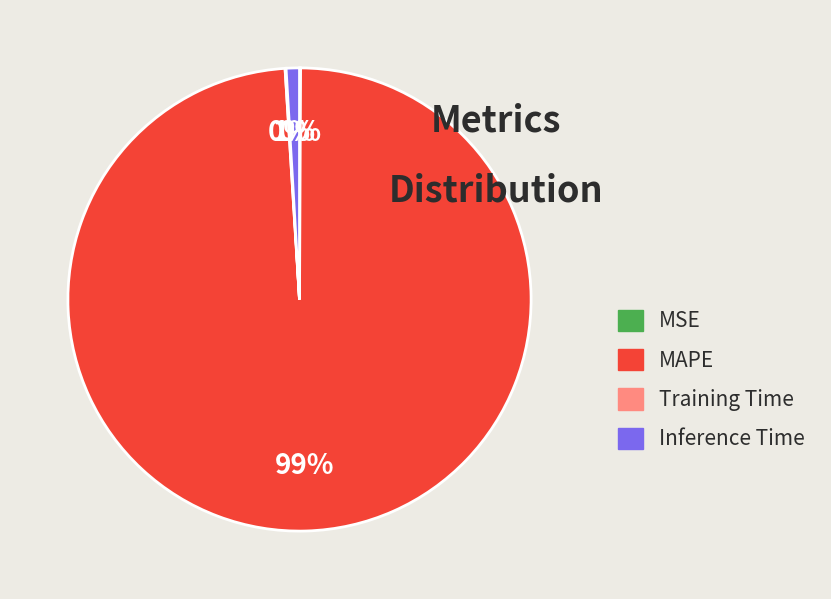

To the nearest percent, what portion does MAPE represent?

99%